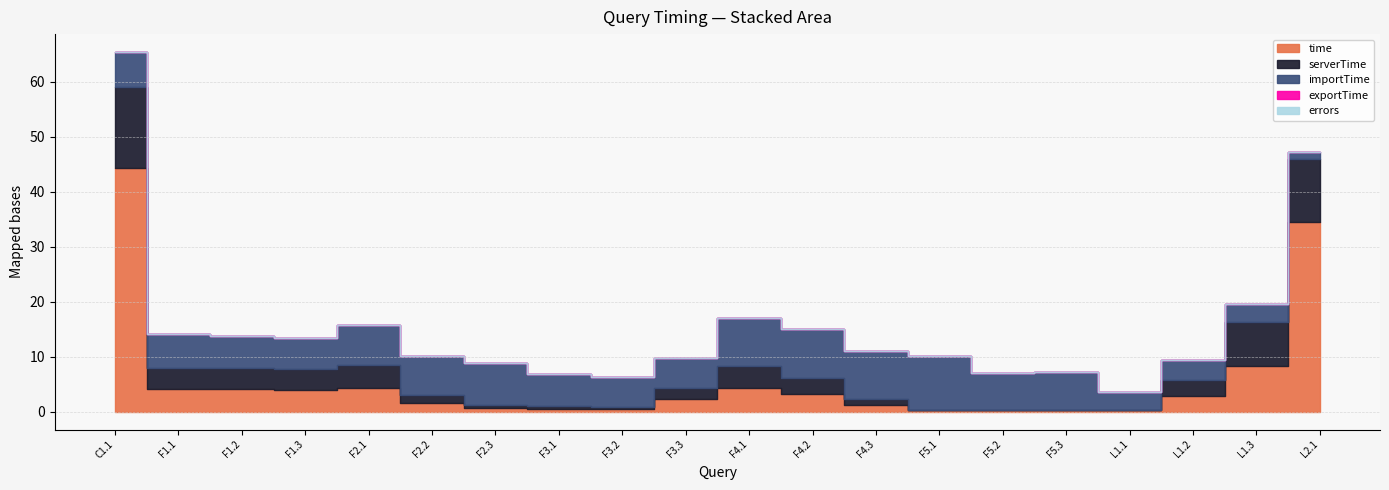

What is the difference between the highest and lowest values at F4.3?

8.9